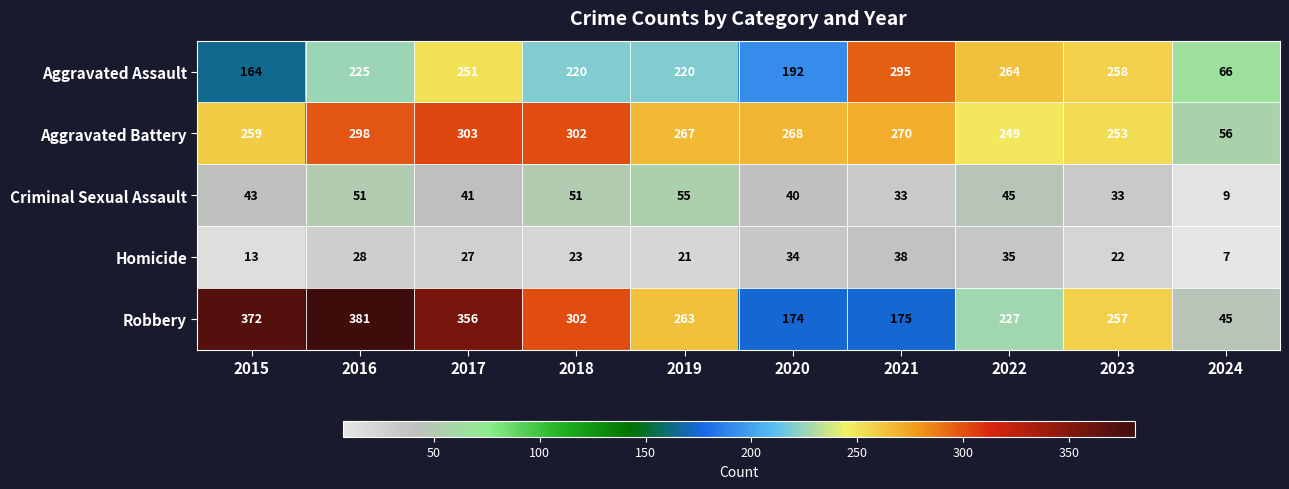

The value of Criminal Sexual Assault at 2015 is 25. True or false?

False